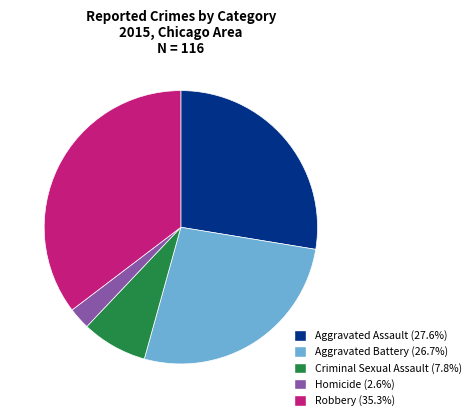

Rank the categories by value from highest to lowest.

Robbery, Aggravated Assault, Aggravated Battery, Criminal Sexual Assault, Homicide